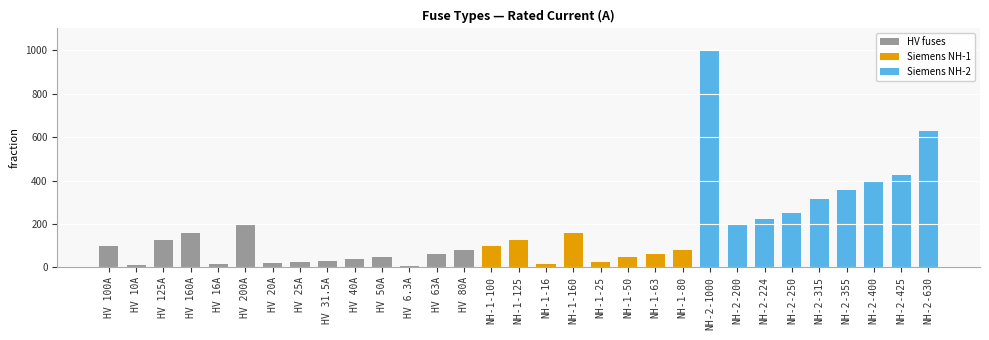

What position from the right is NH-1-100?

17